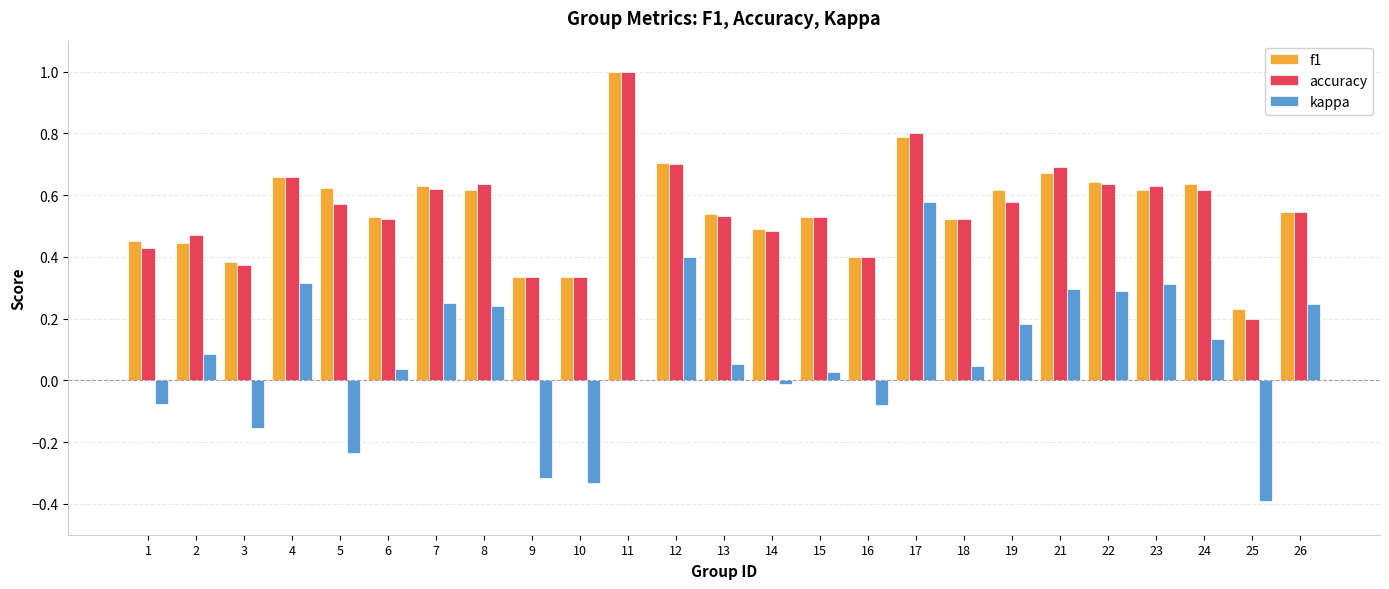

The value of accuracy at 13 is 0.5. True or false?

True